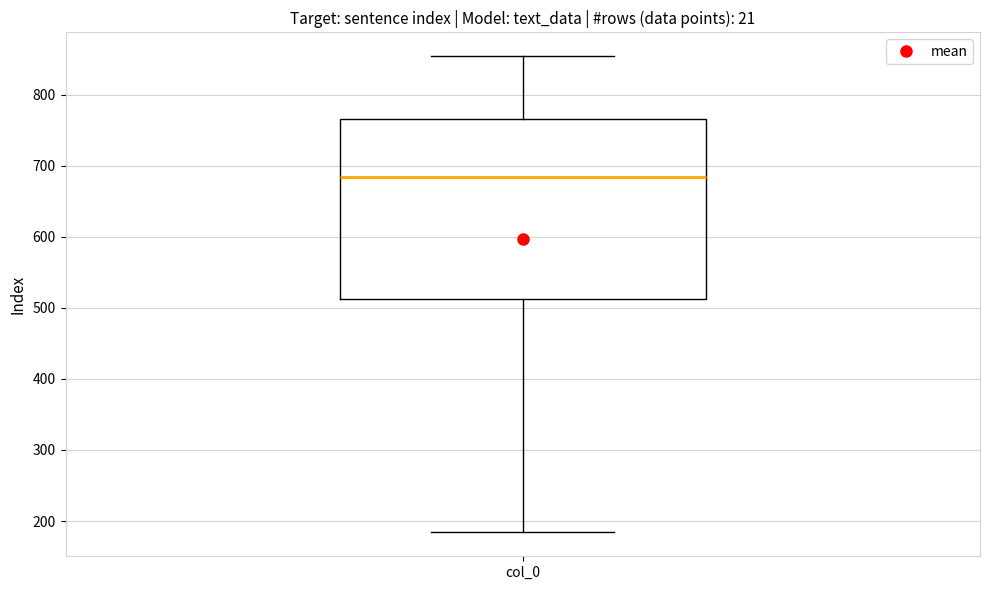

Transcribe this box plot: give where the median line is, the range the box spans, and where the two whiskers end, as read against the y-axis. The values are not printed on the chart, so give them approximately, as read against the axis.

median 680, box 510 to 770, whiskers 180 to 850